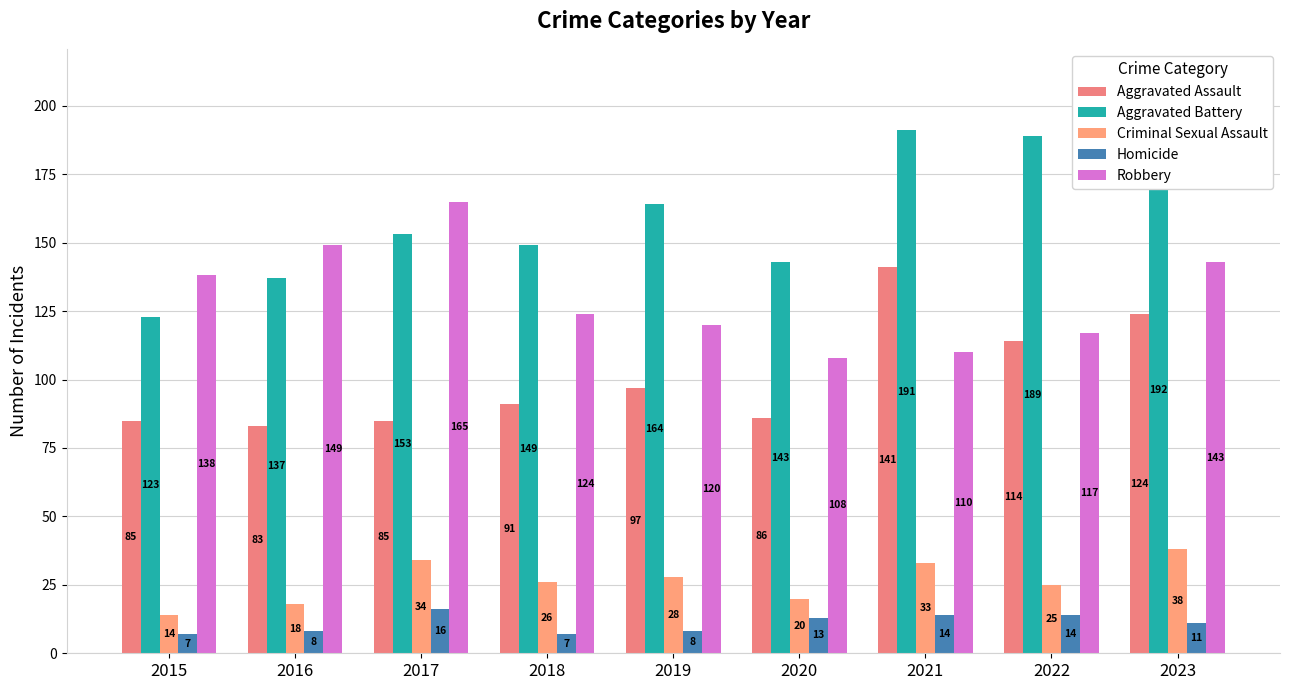

What is the minimum value for Aggravated Battery?

123